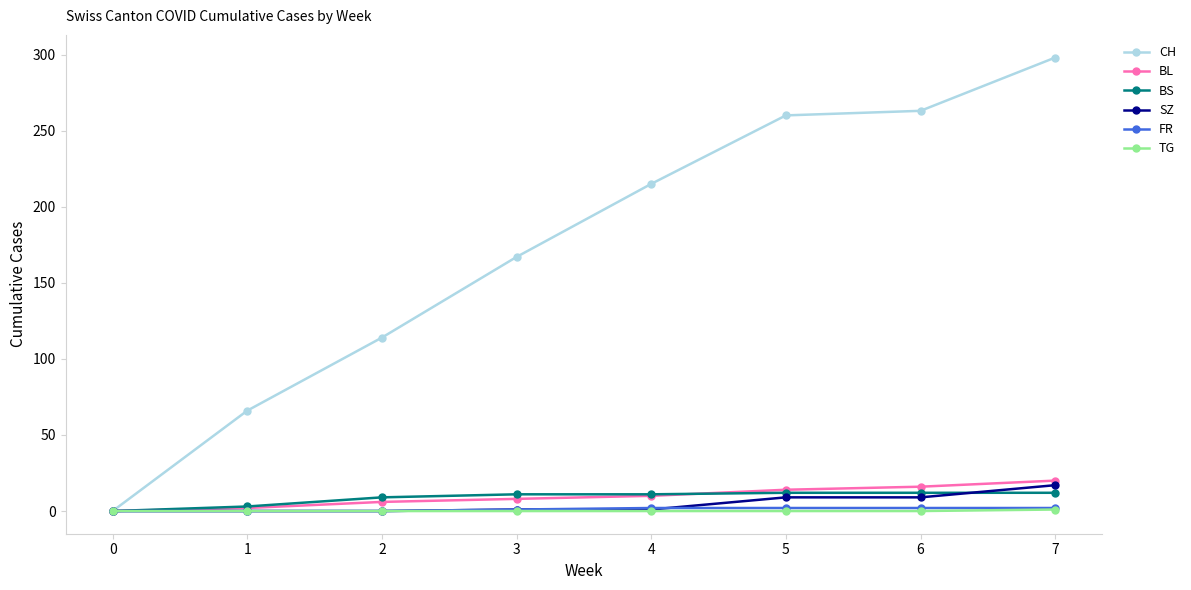

How many values in the CH series are below 215?

4